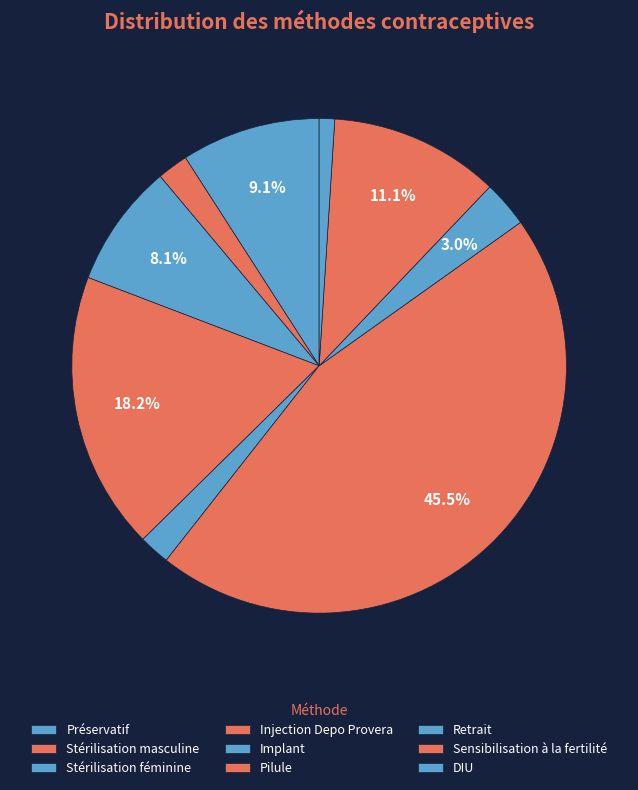

Which category has the smallest portion of the pie?

DIU